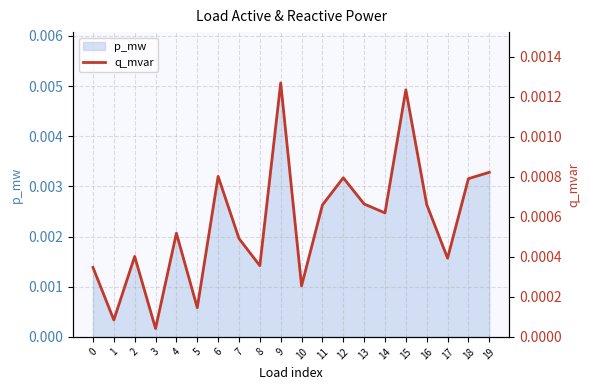

True or false: there are more than 2 points higher than both neighbors.

True